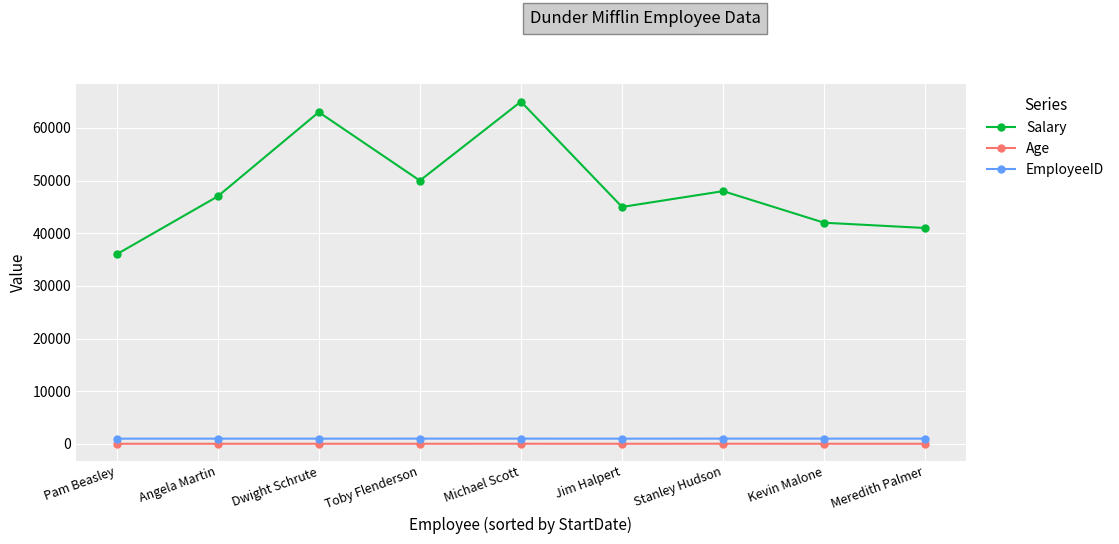

True or false: EmployeeID and Salary intersect in this chart.

False